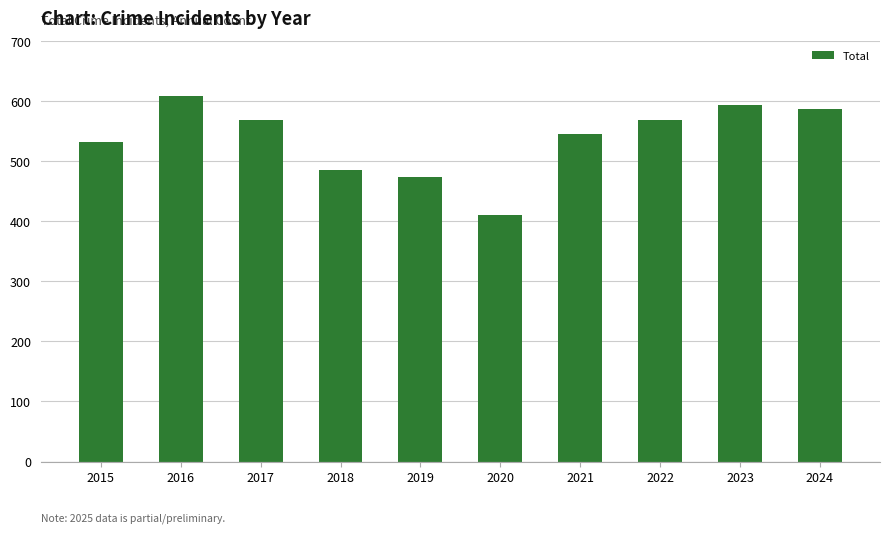

What is the difference between the maximum and minimum values?

198